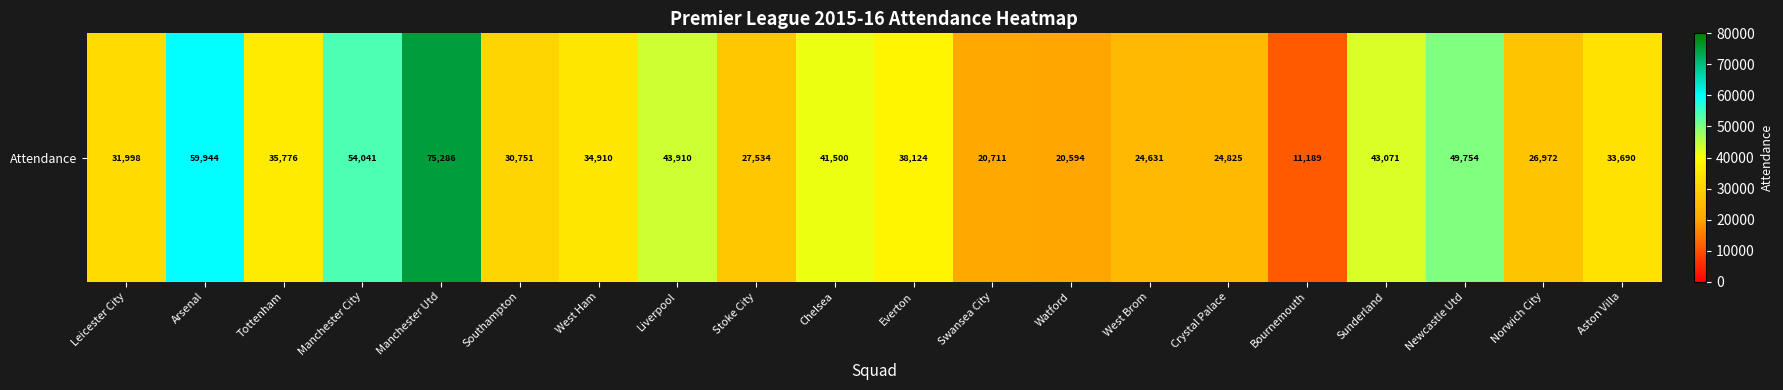

What is the sum of all values?

729211